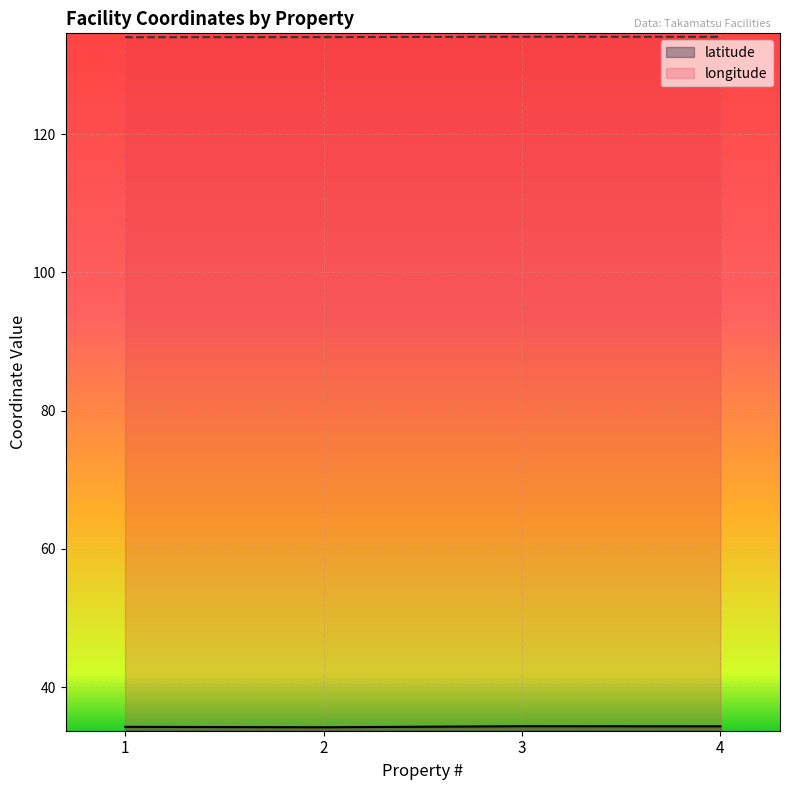

The latitude series shows 22.2 at 3. True or false?

False